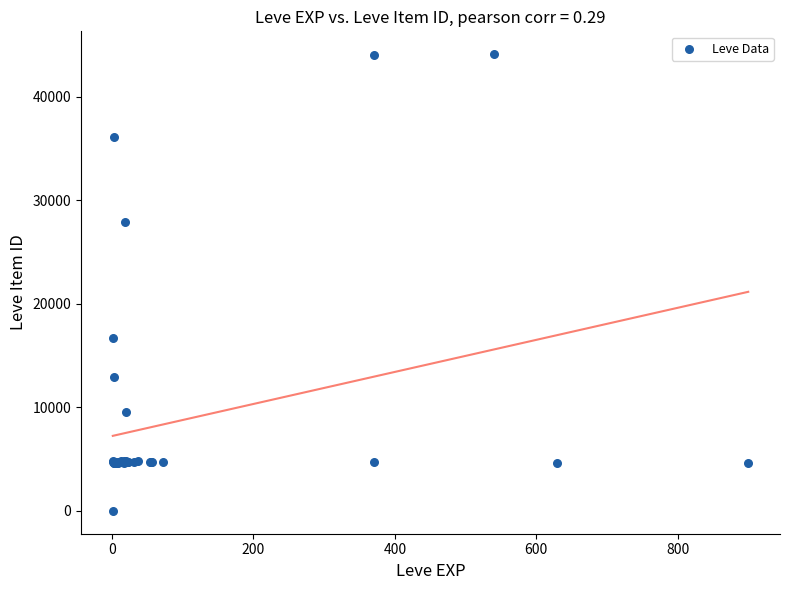

What Y value in the scatter plot is closest to 22050?

16734